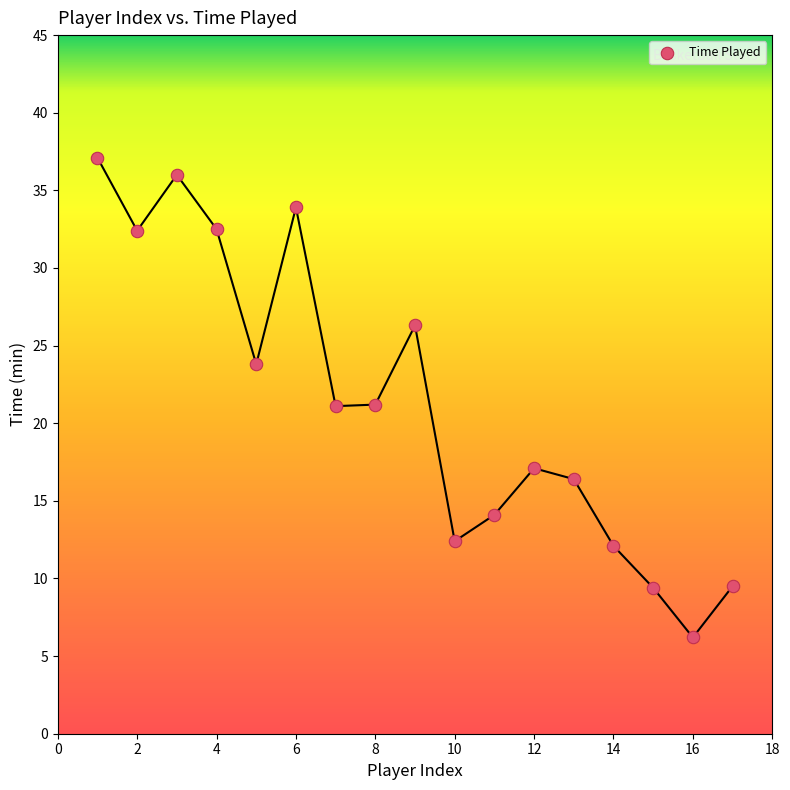

What is the range of Y values (max minus min)?

30.9